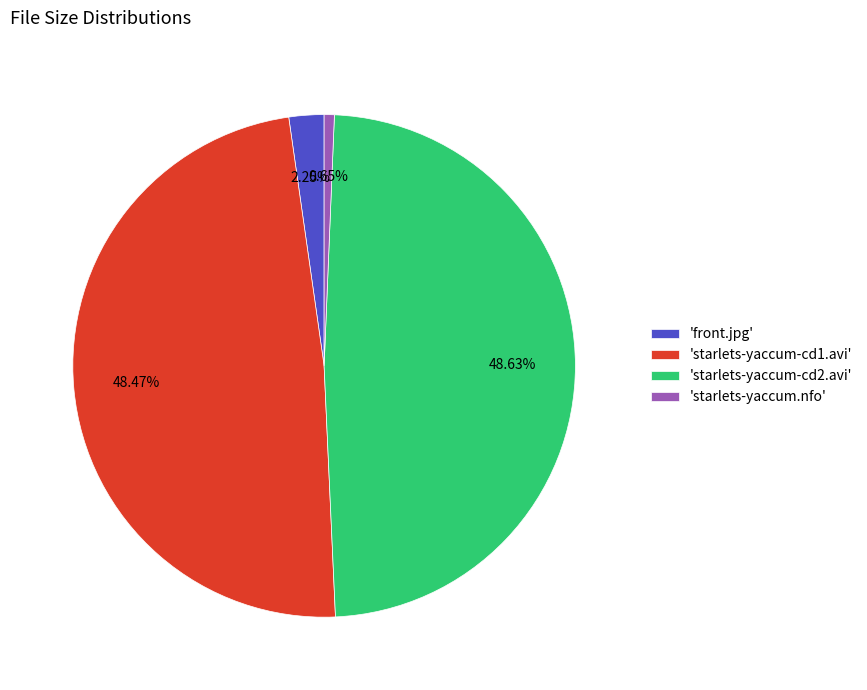

Which slice is the smallest?

'starlets-yaccum.nfo'